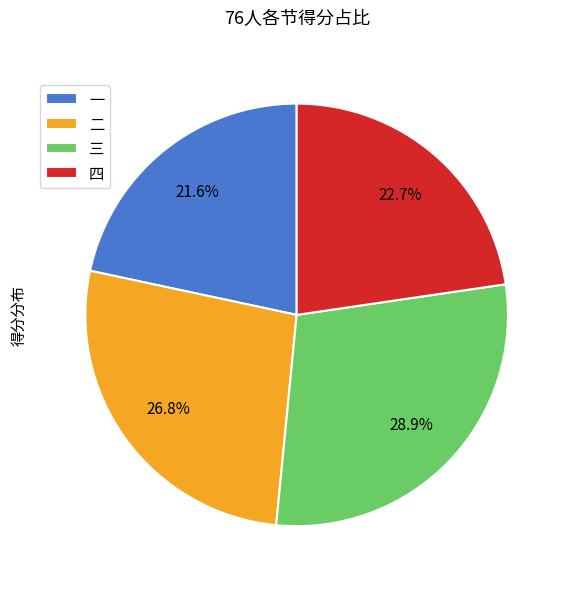

Does 三 account for over 50% of the chart?

No